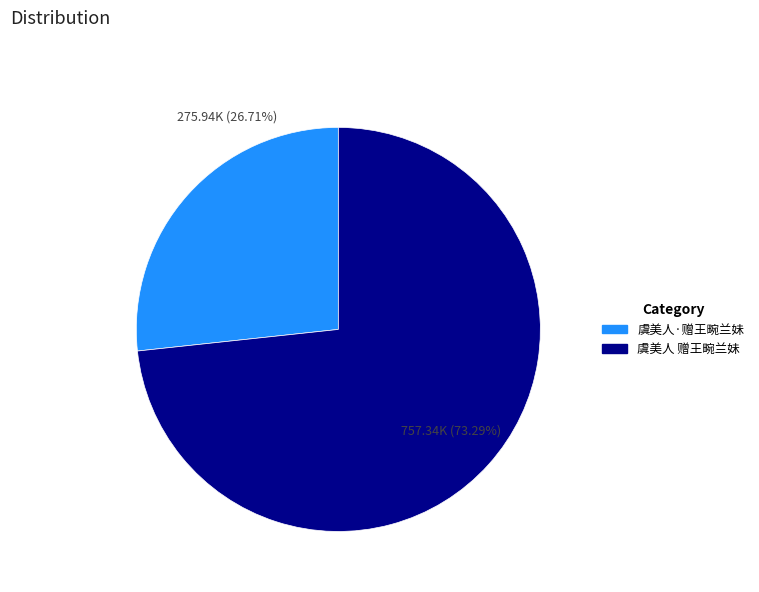

Do 虞美人·赠王畹兰妹 and 虞美人 赠王畹兰妹 together represent more than half of the pie?

Yes